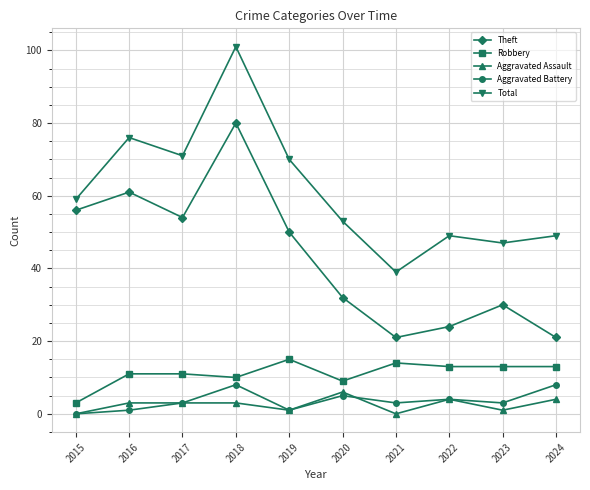

True or false: Aggravated Assault and Theft cross at least once.

False